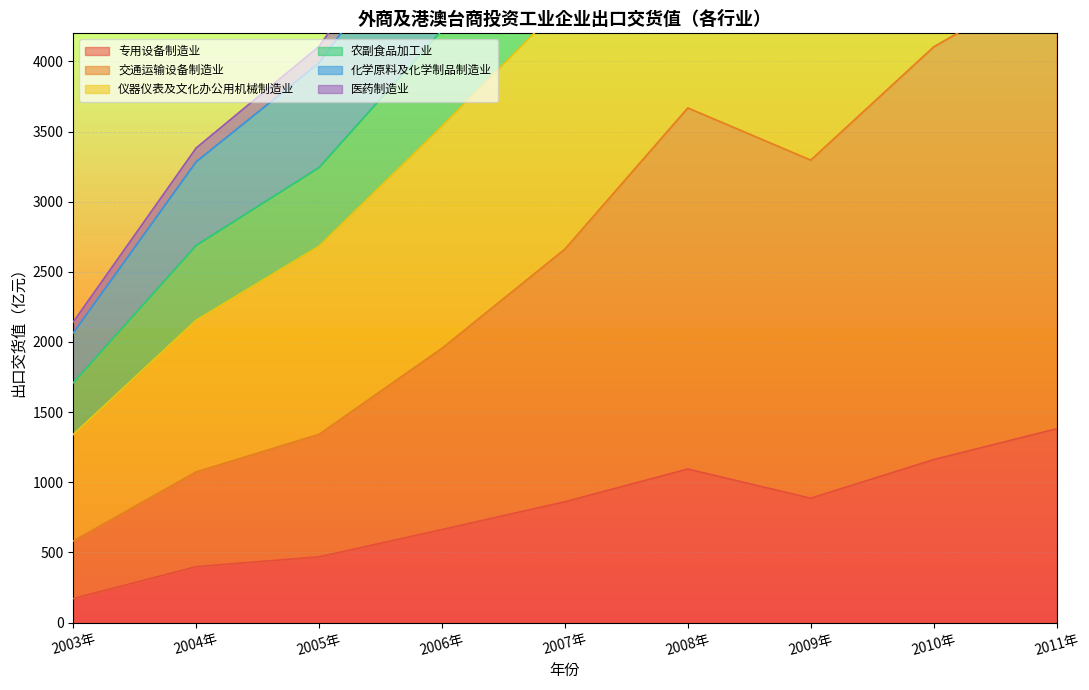

Is it true that 专用设备制造业 equals 403.2 at 2006年?

False